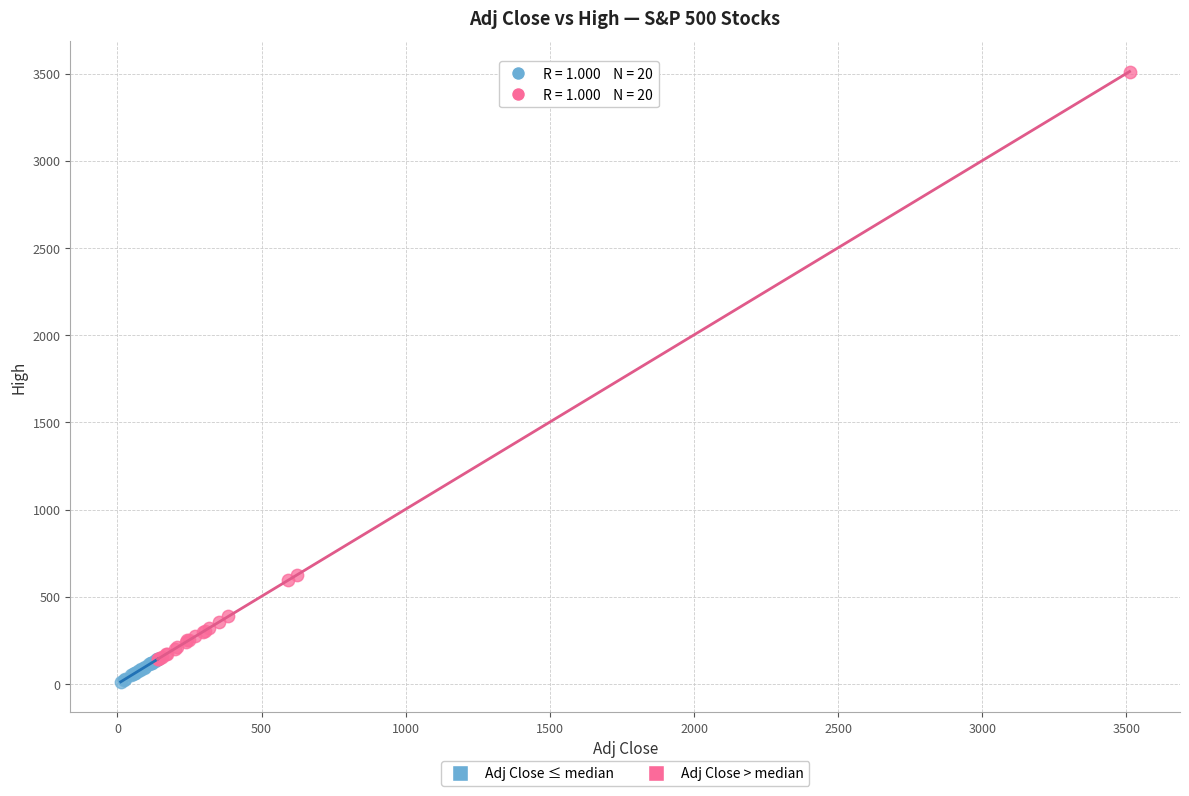

Which series has the widest spread of Y values?

Adj Close > median